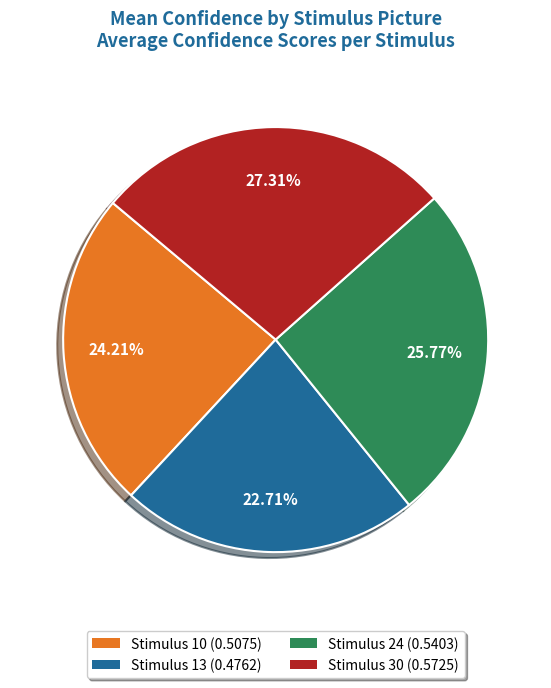

Combined, do Stimulus 30 (0.5725) and Stimulus 24 (0.5403) account for over 50%?

Yes